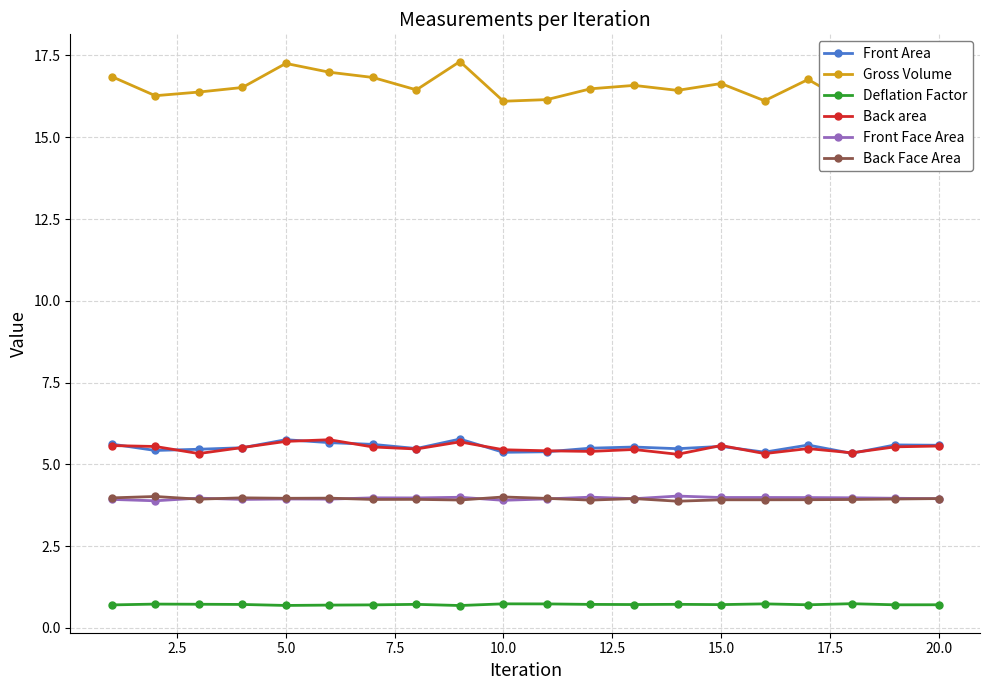

Which series has the largest range (max minus min)?

Gross Volume